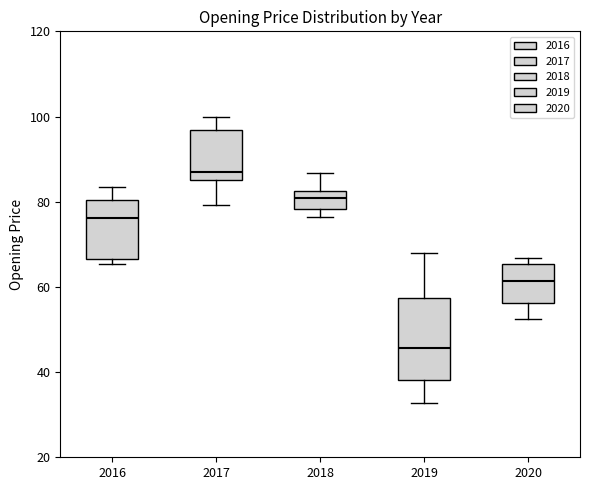

Comparing the boxes themselves (not the whiskers), which one is the tallest?

2019